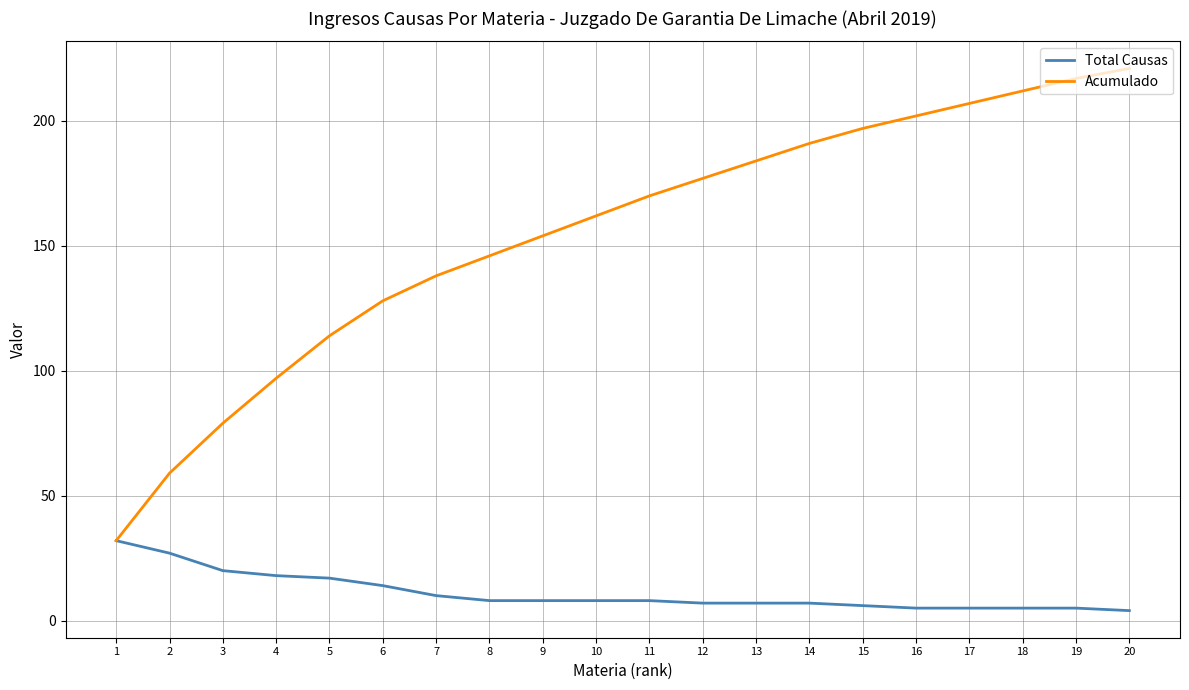

What are all the series names shown in the legend?

Total Causas, Acumulado